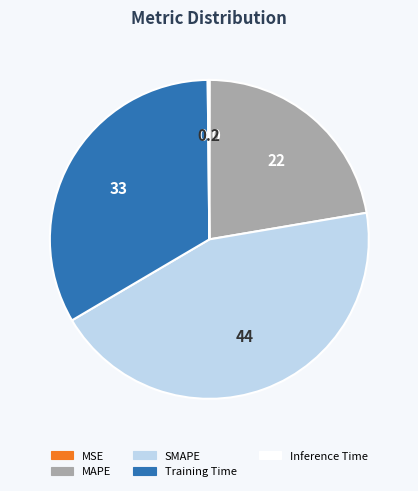

Is there a majority slice in this chart?

No